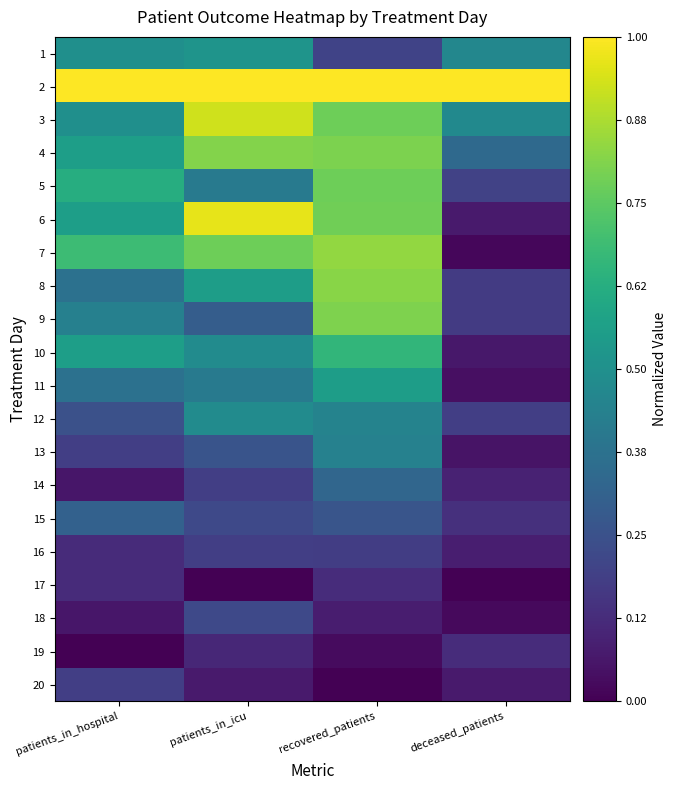

At which category is the sum across all series the highest?

recovered_patients